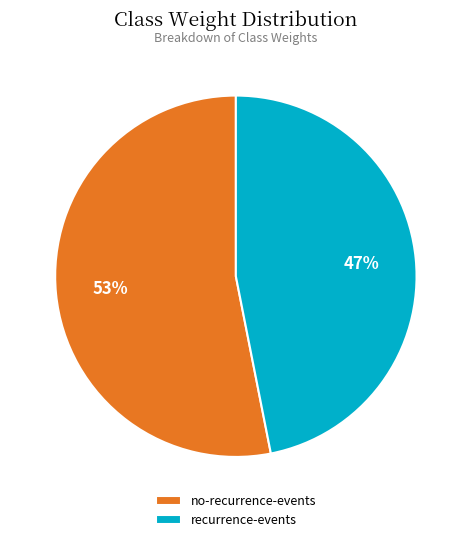

To the nearest percent, what percentage of the pie is no-recurrence-events?

53%